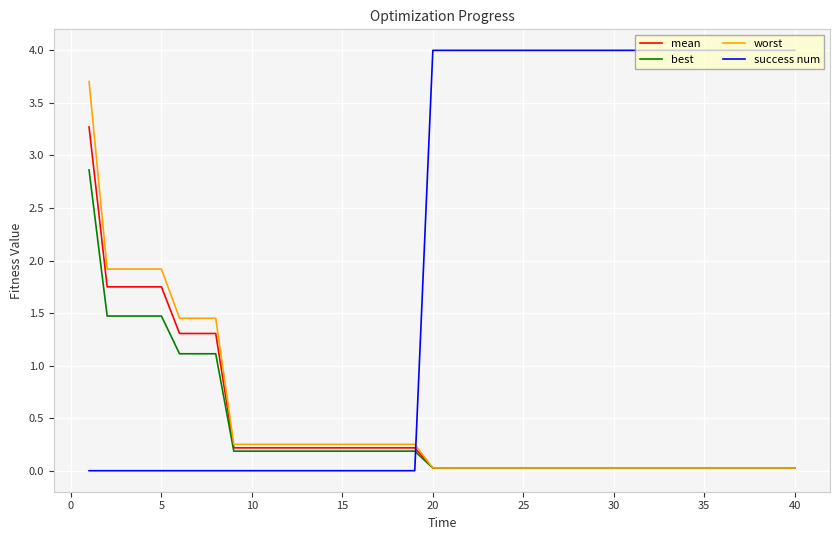

Which series ends up on top after the final intersection of best and success num?

success num